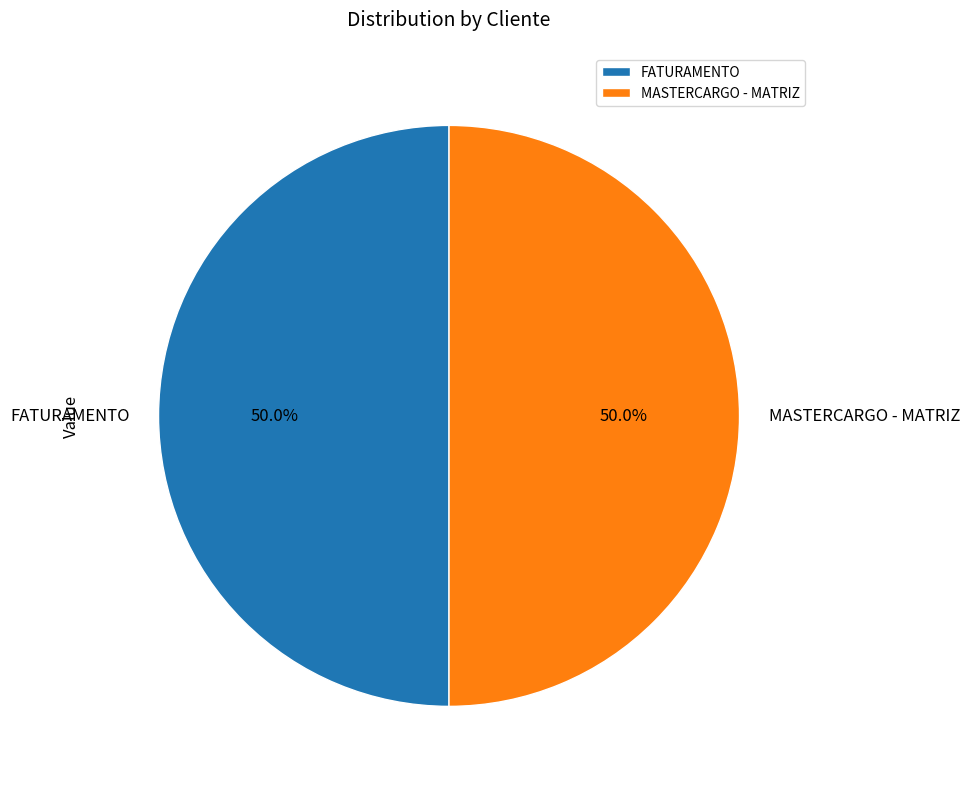

True or false: FATURAMENTO accounts for 50% of the total.

True